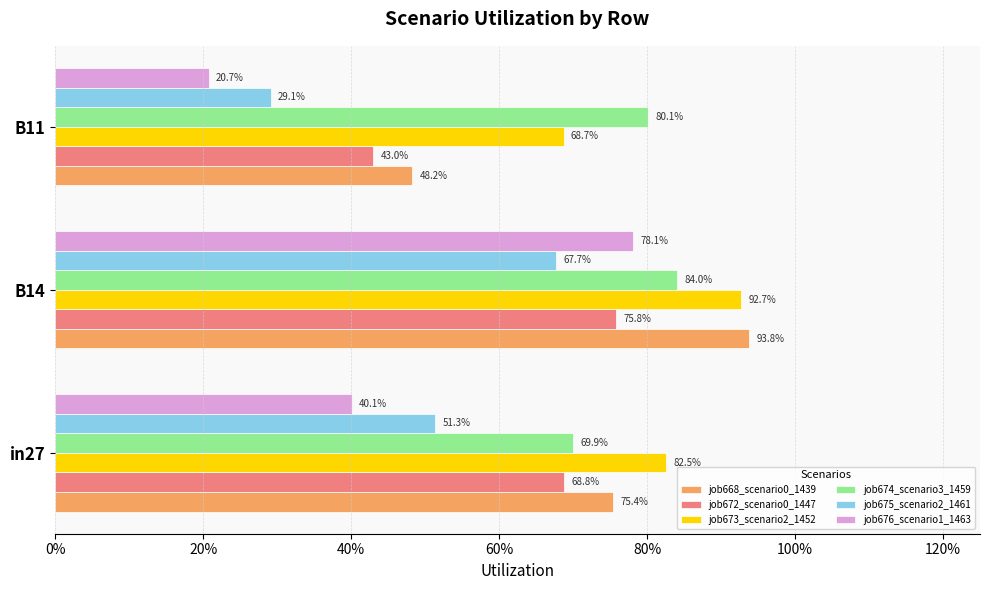

What is the difference between the maximum and minimum values in the job673_scenario2_1452 series?

0.2